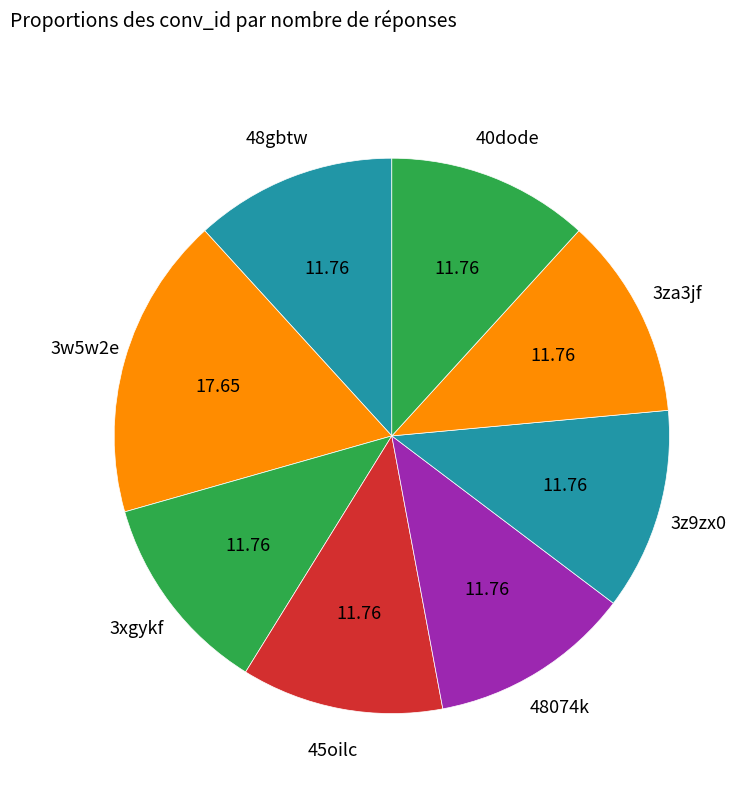

Combined, do 48gbtw and 3z9zx0 account for over 50%?

No